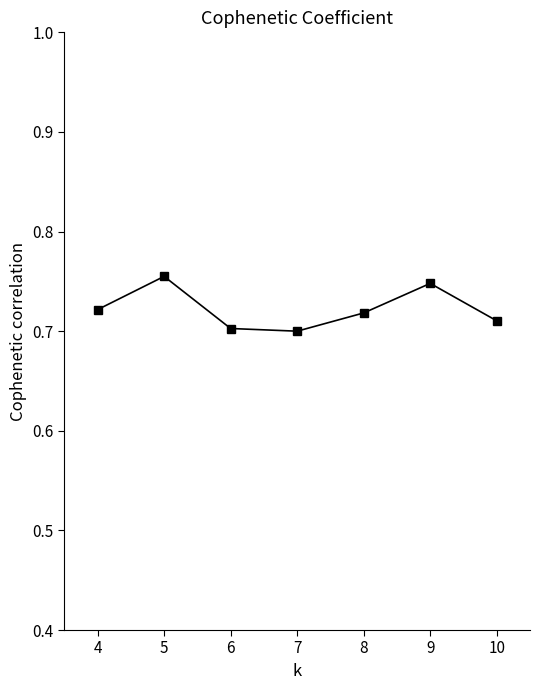

How many values are between 0 and 1?

7